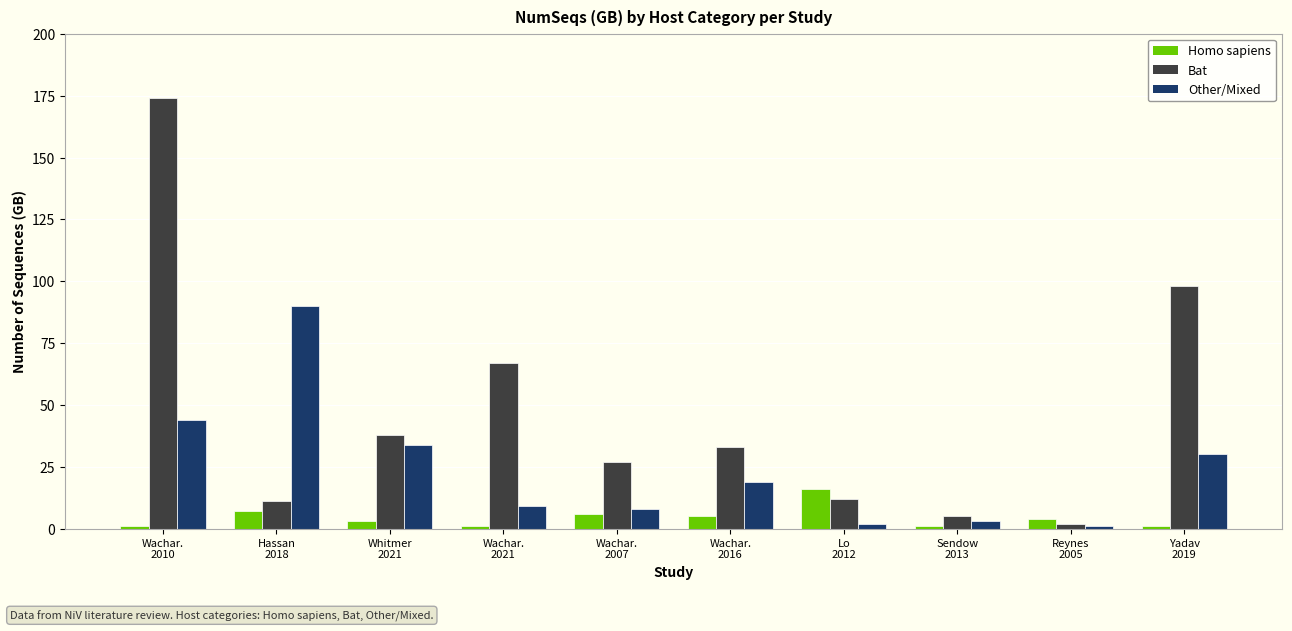

What is the sum of all Homo sapiens values?

45